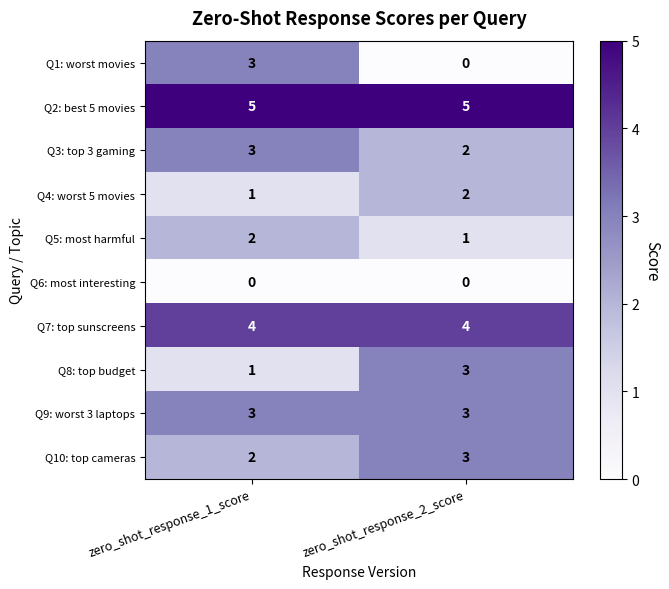

The Q1: worst movies series shows 3 at zero_shot_response_1_score. True or false?

True